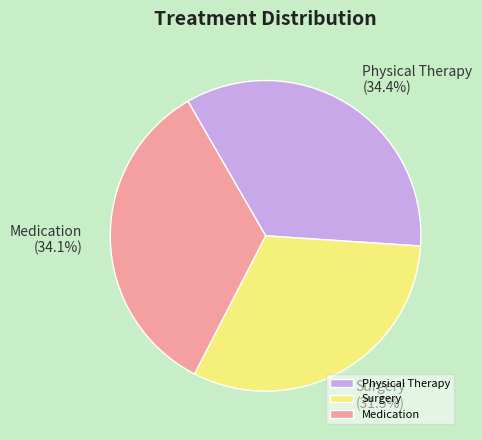

The Physical Therapy slice represents 34% of the pie. True or false?

True